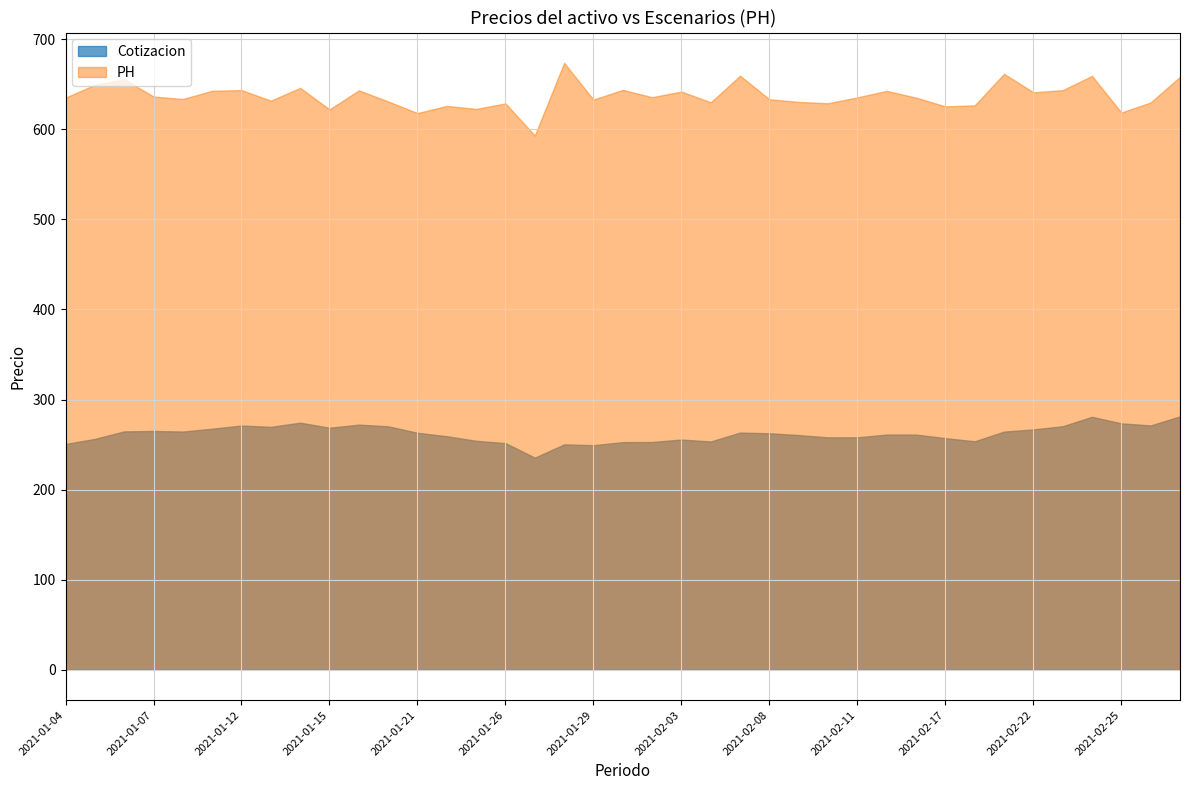

What is the difference between the maximum and second lowest values in the PH series?

55.7